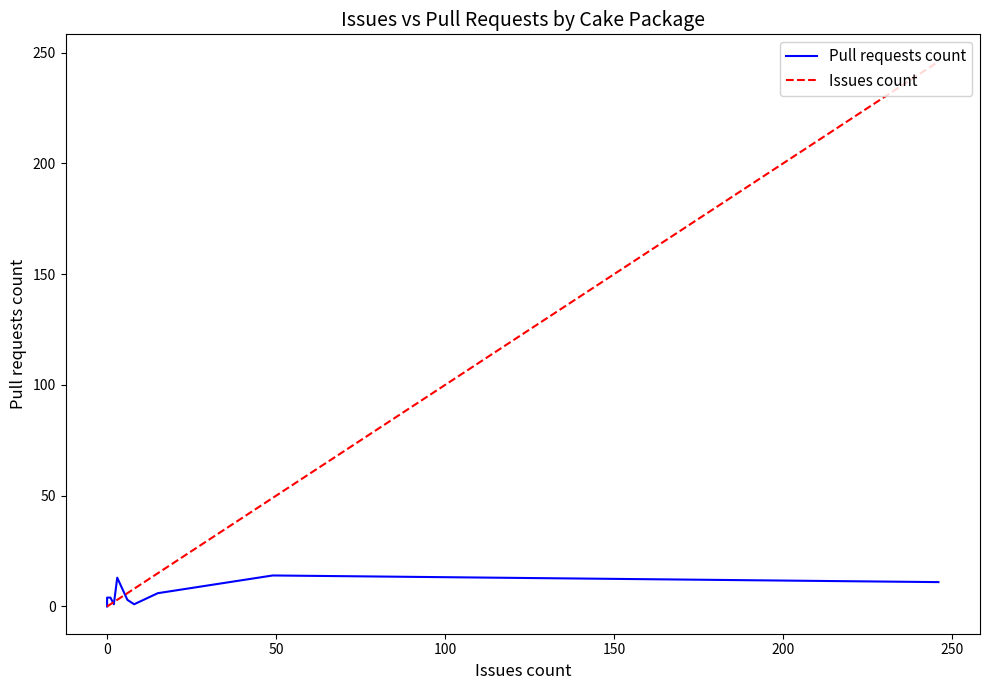

Which series has the largest range (max minus min)?

Issues count